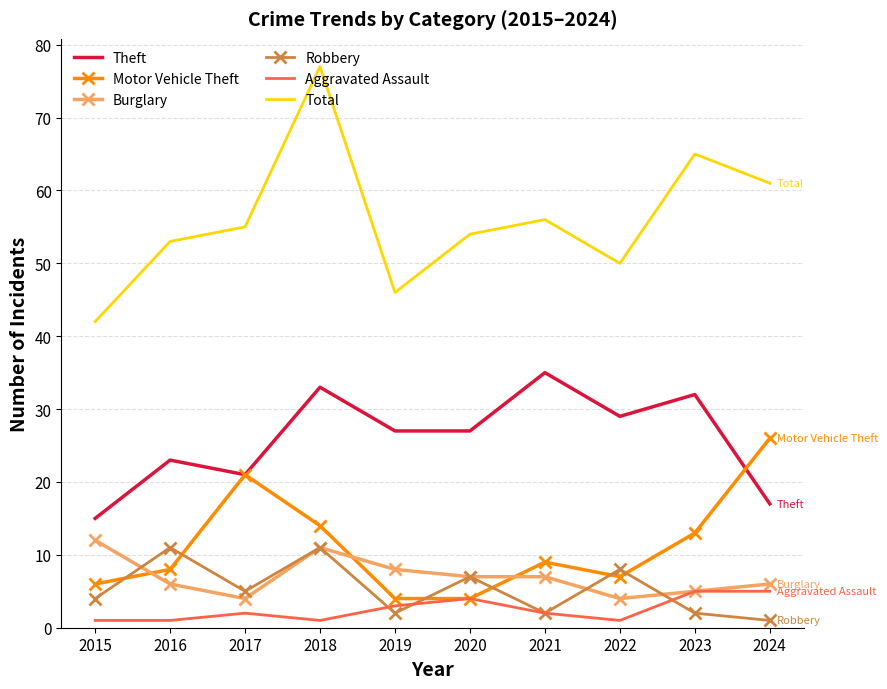

How many interior local valleys does the Robbery series have?

3